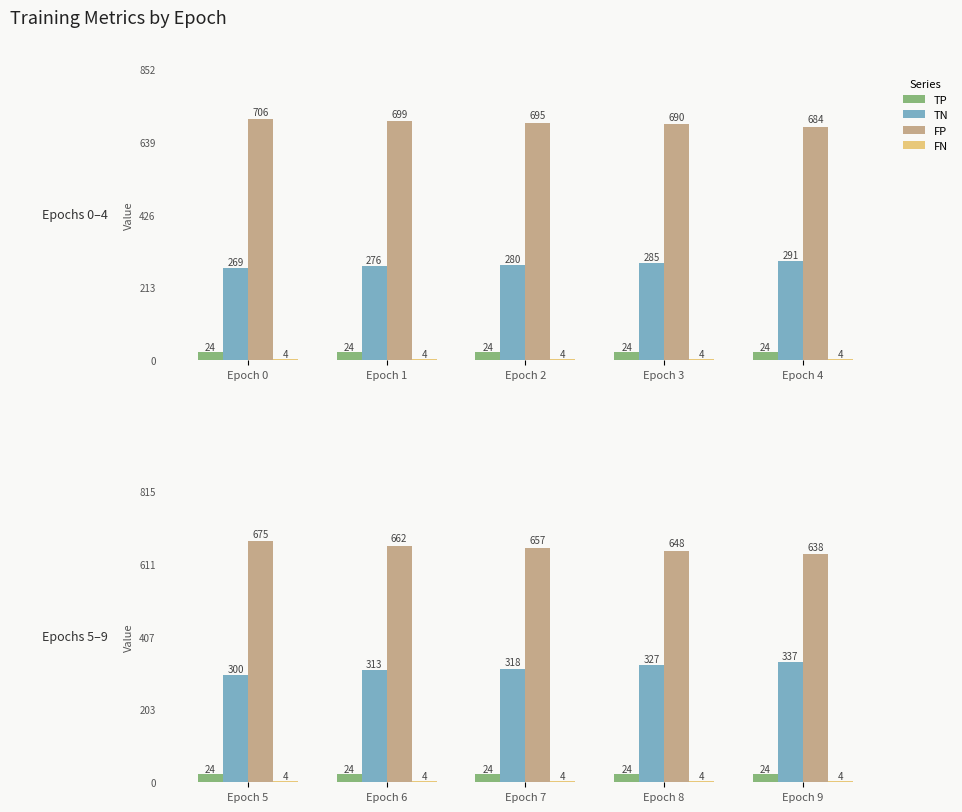

What is the value of the FP bar at the 5th from the left?

638